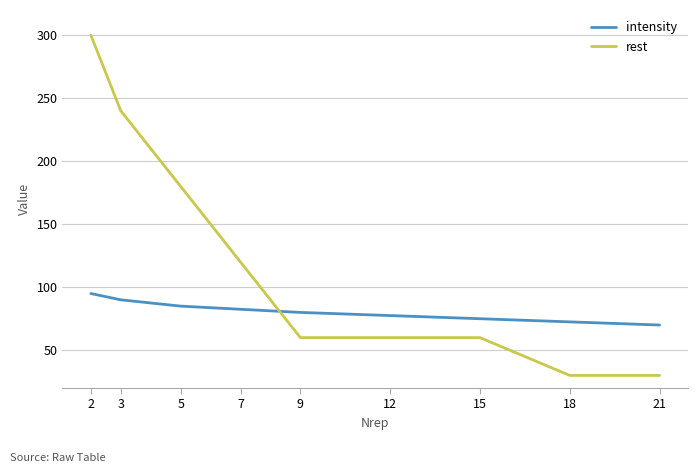

Where do rest and intensity first cross each other?

7 and 9